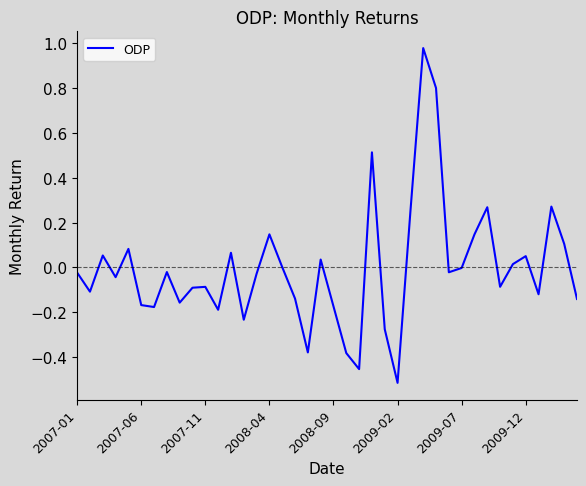

At which category does the chart reach its minimum across all series?

2009-02